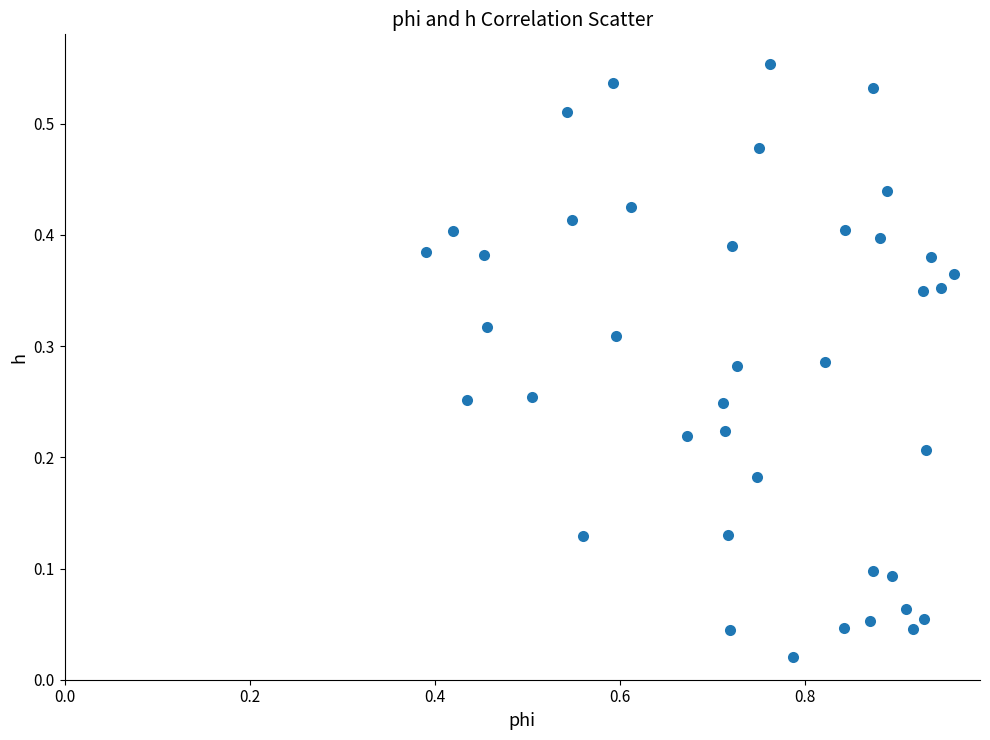

How many points are shown in the scatter plot?

40